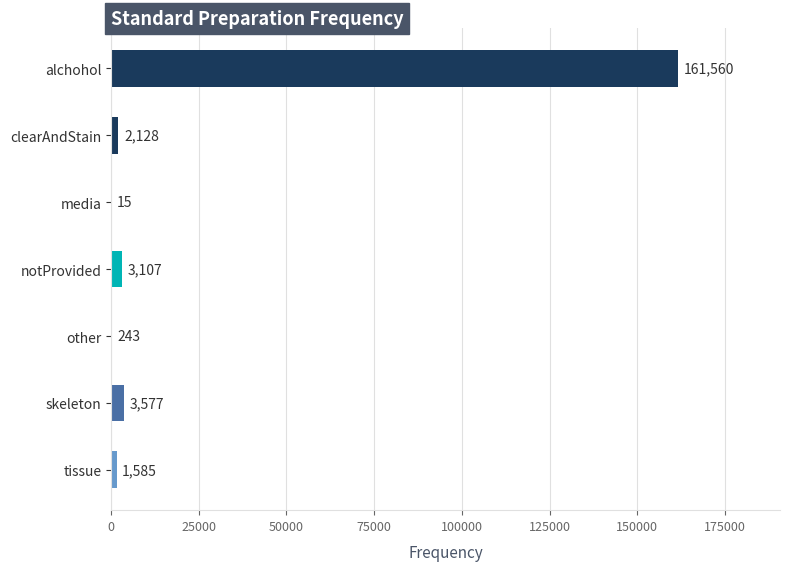

What value does the data have at alchohol, to the nearest 10?

161560